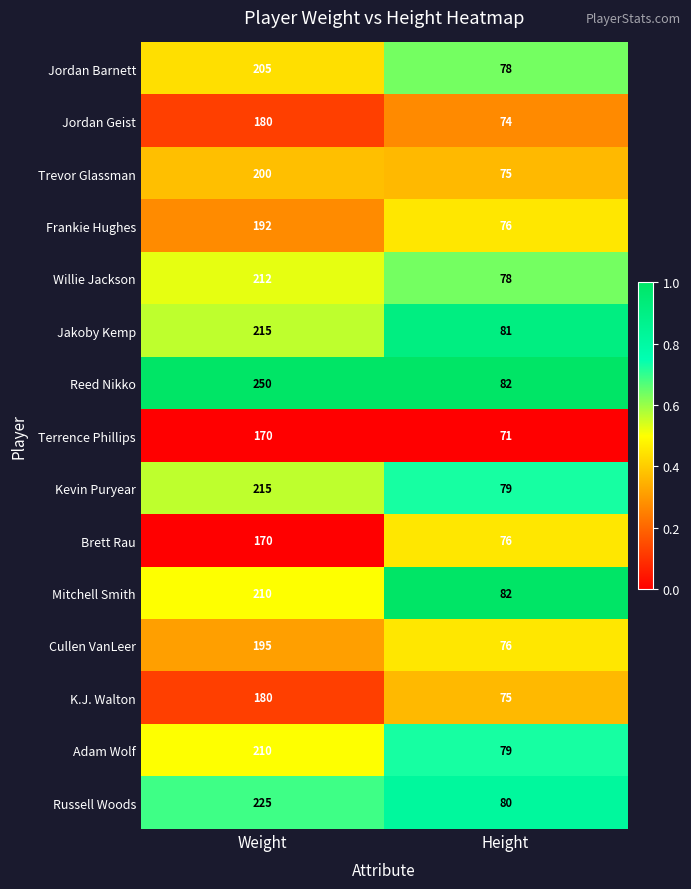

What value does the Russell Woods series have at Weight, to the nearest 5?

225